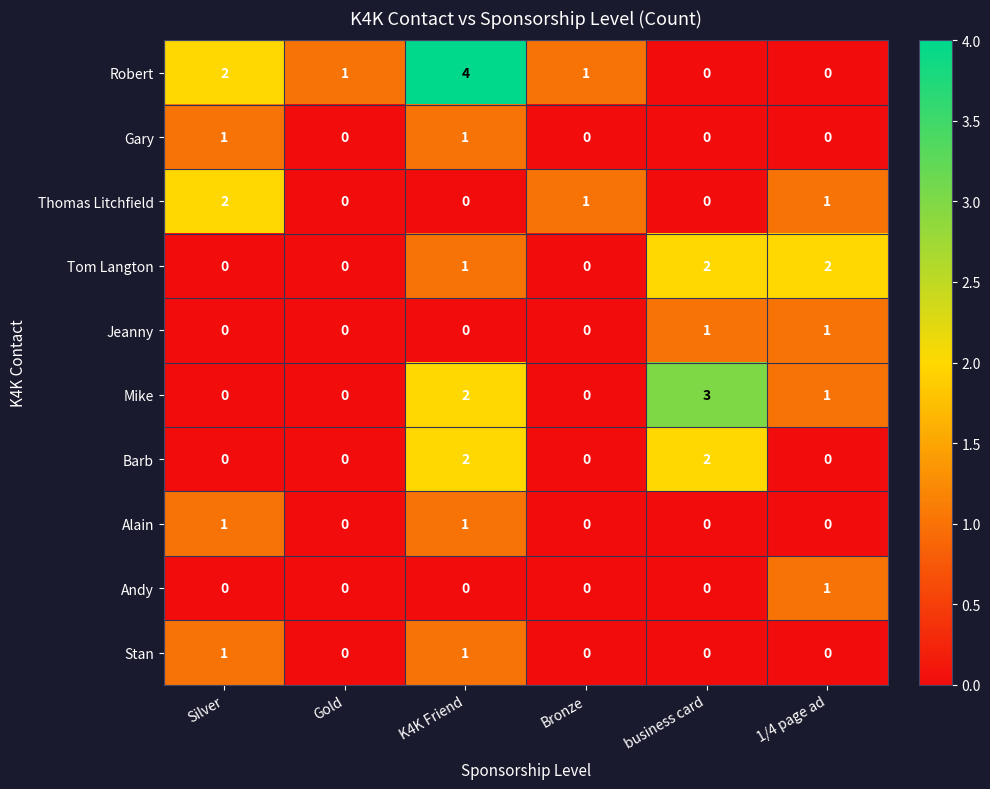

Between Bronze and business card, which series saw the biggest shift?

Mike